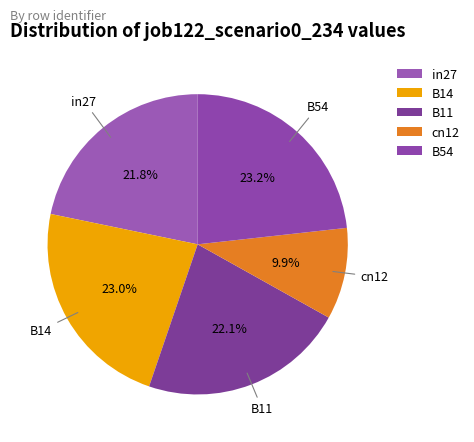

Which slice is the smallest?

cn12